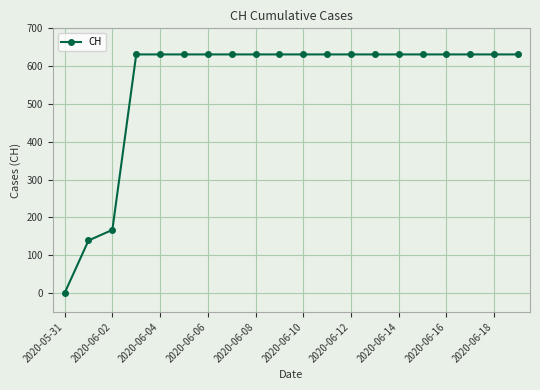

What is the value of the 15th point from the left?

631